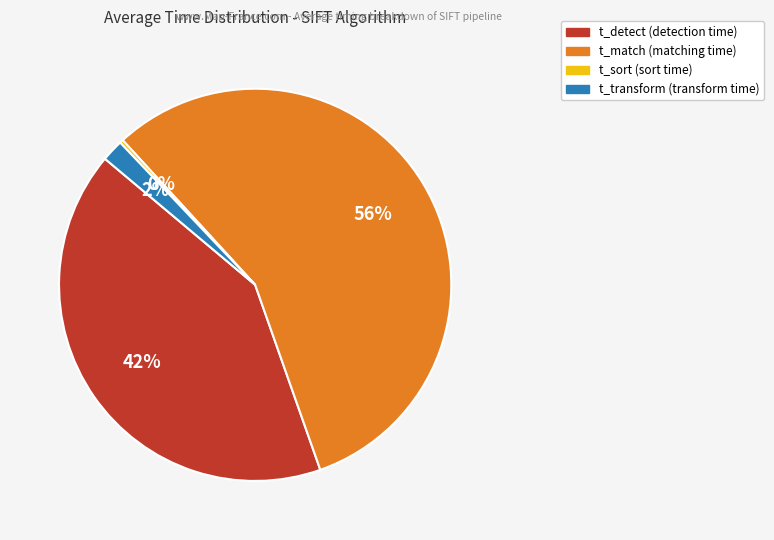

What percentage is the t_transform slice, to the nearest percent?

2%